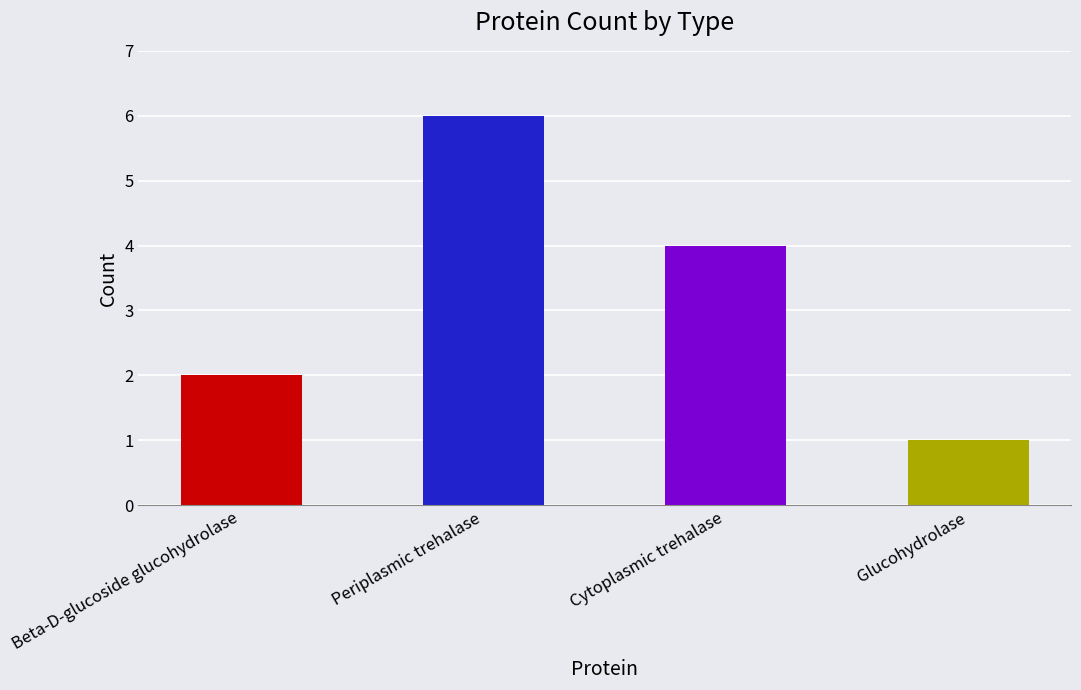

What is the ratio of the value at Glucohydrolase to the value at Periplasmic trehalase?

0.2